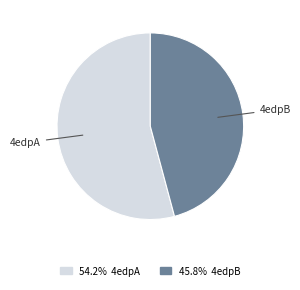

Is there any slice that represents more than half of the pie?

Yes